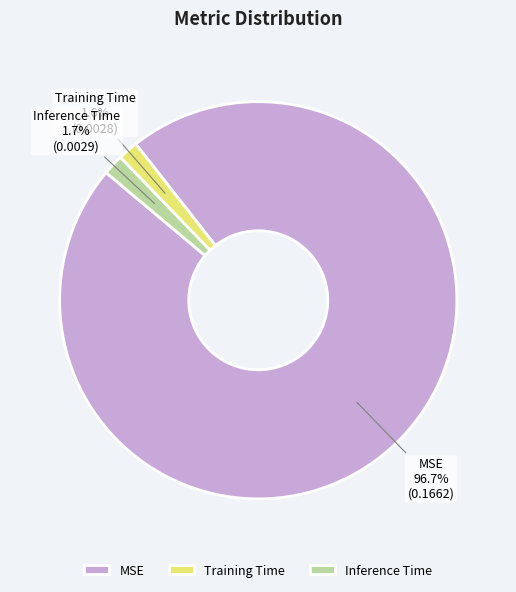

Combined, what portion of the pie is Inference Time and MSE?

98.4%